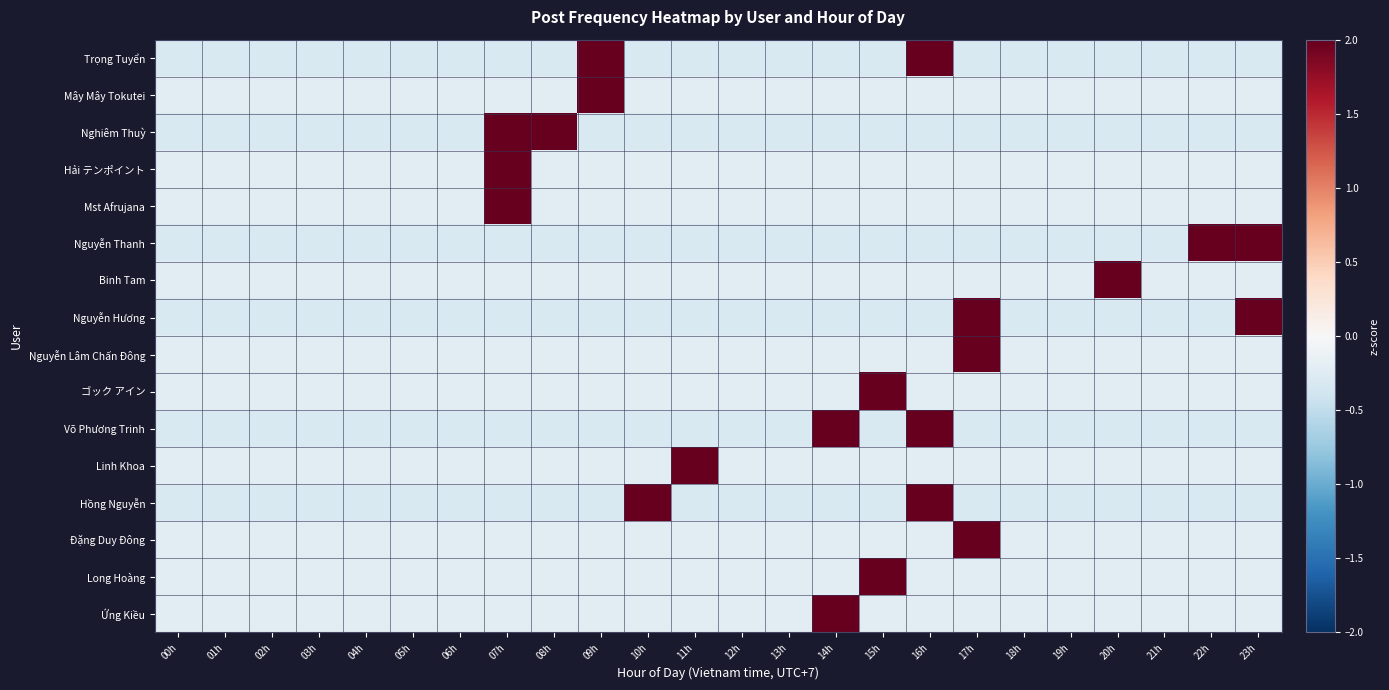

What is the total value across all series at 19h?

-3.9